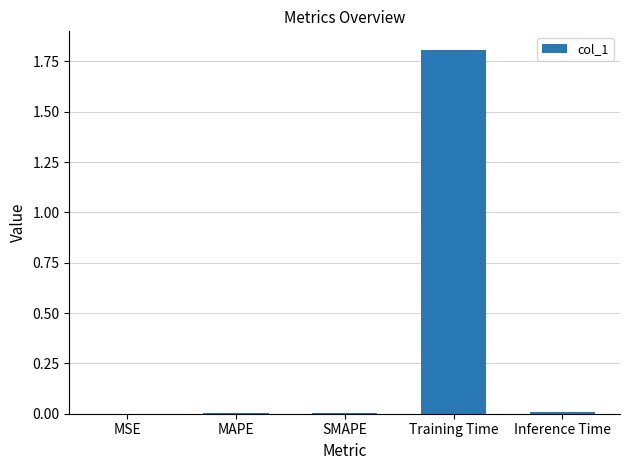

Between Training Time and Inference Time, which is larger?

Training Time